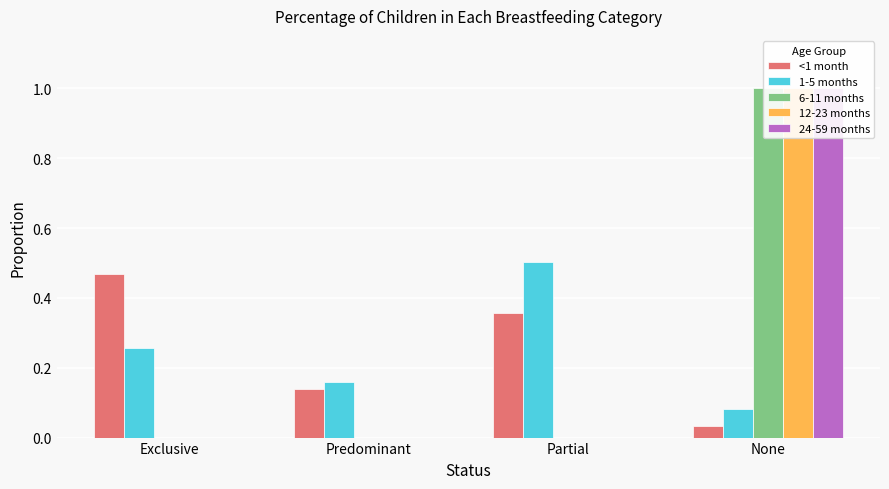

How many bars are there in each group?

5